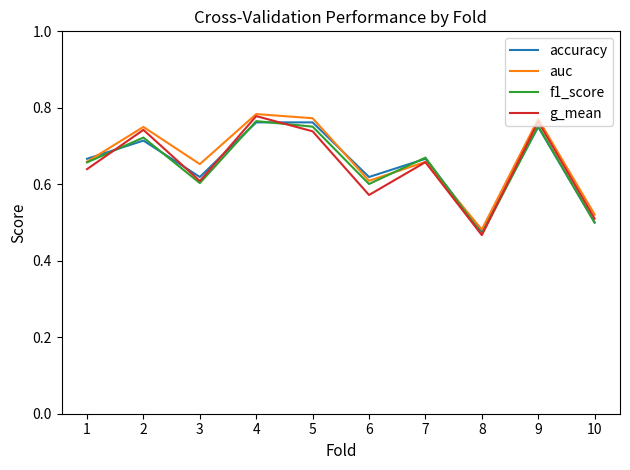

Which label corresponds to the largest value in the chart?

4